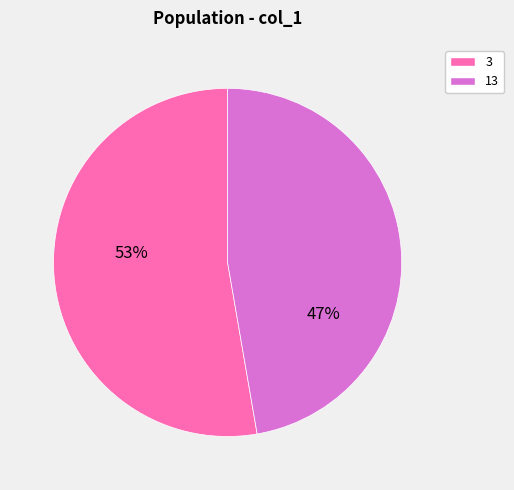

Is it true that 3 is 53% of the pie?

True